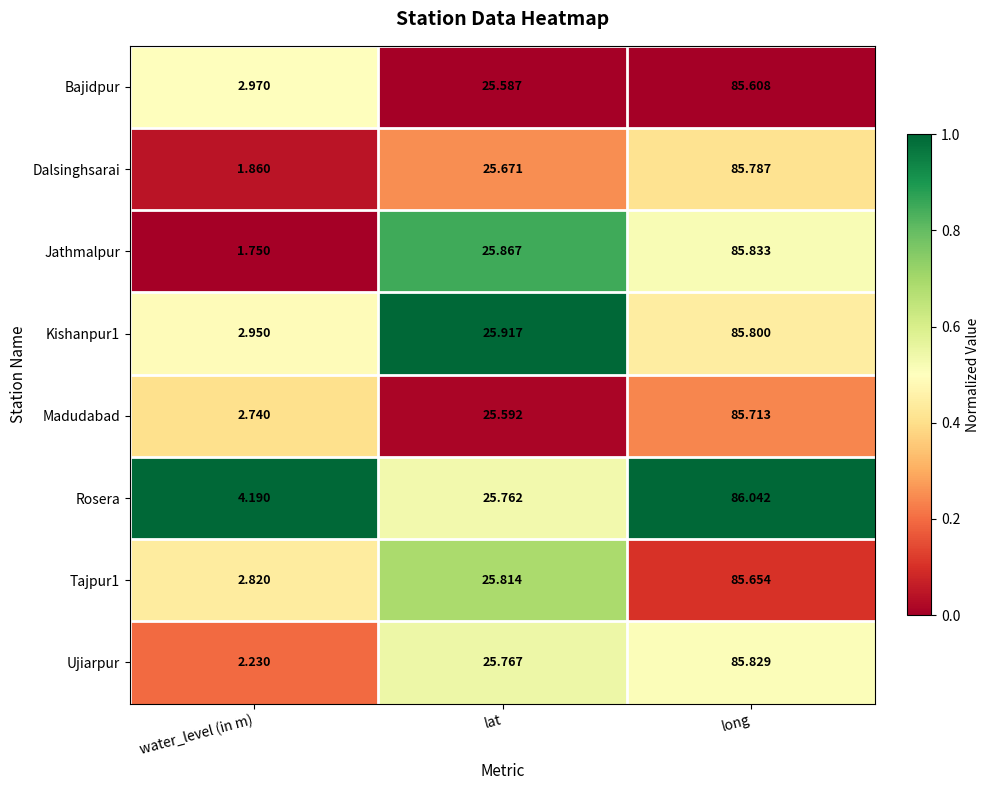

Rank the categories by Rosera value from highest to lowest.

long, lat, water_level (in m)